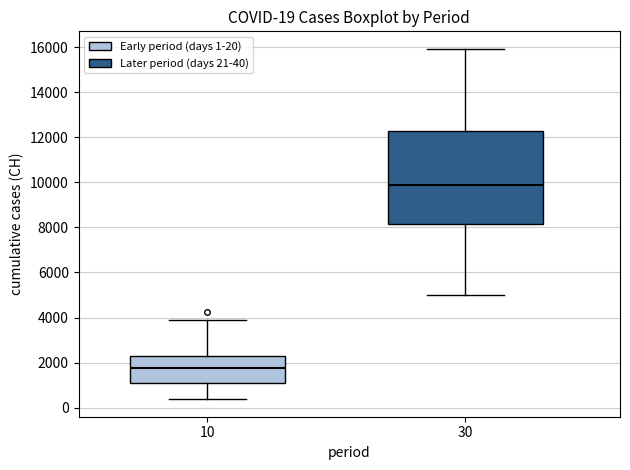

Which box has the lowest median line?

10